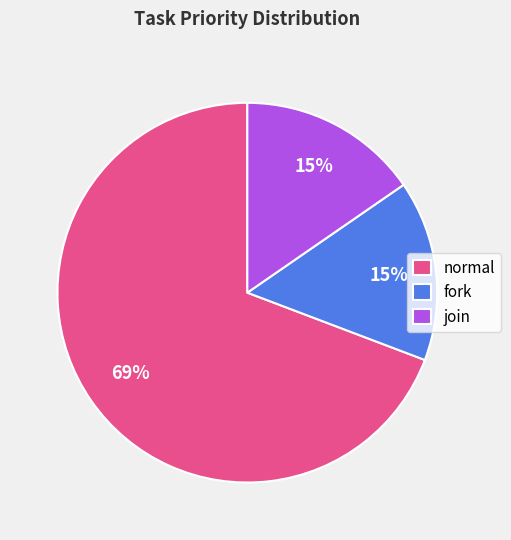

To the nearest percent, what is the average slice percentage?

33%